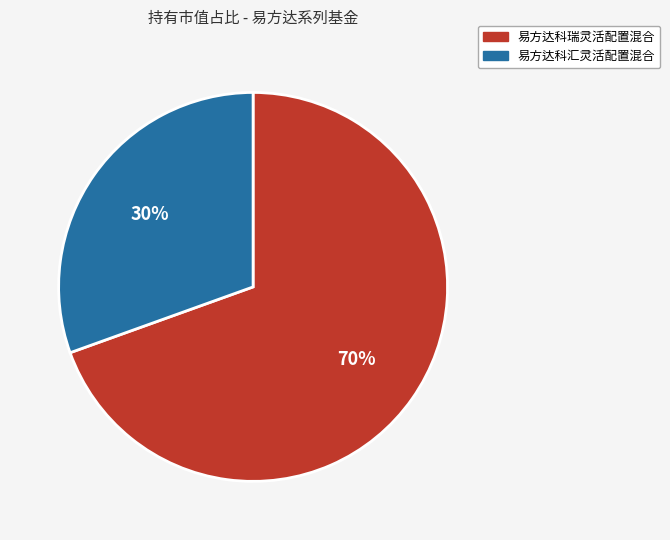

Is 易方达科瑞灵活配置混合 the majority of the pie?

Yes